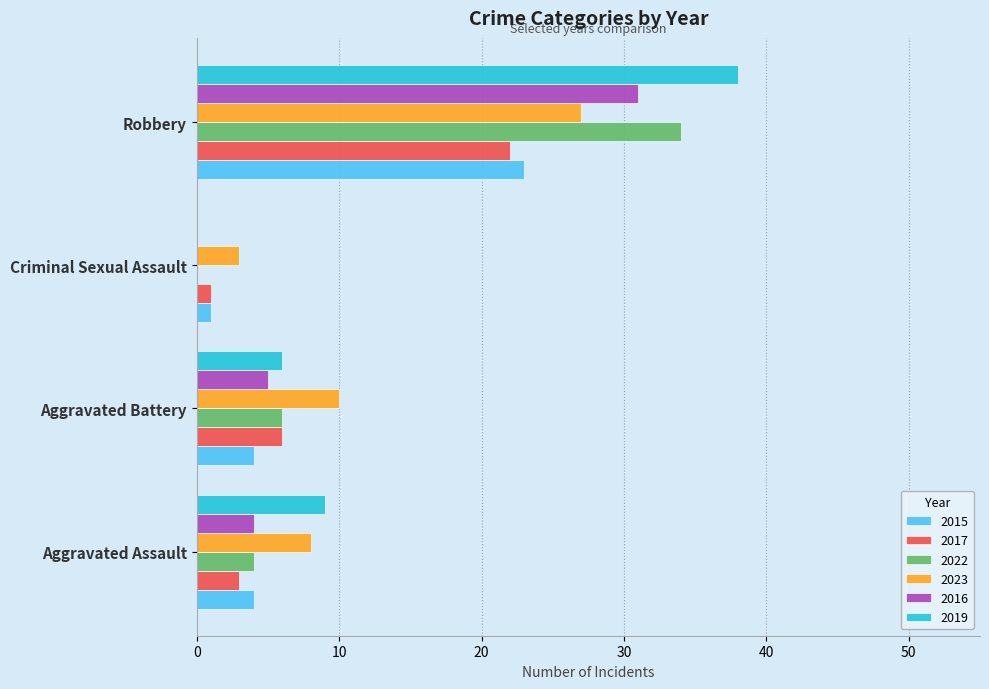

How many series are shown in this chart?

6